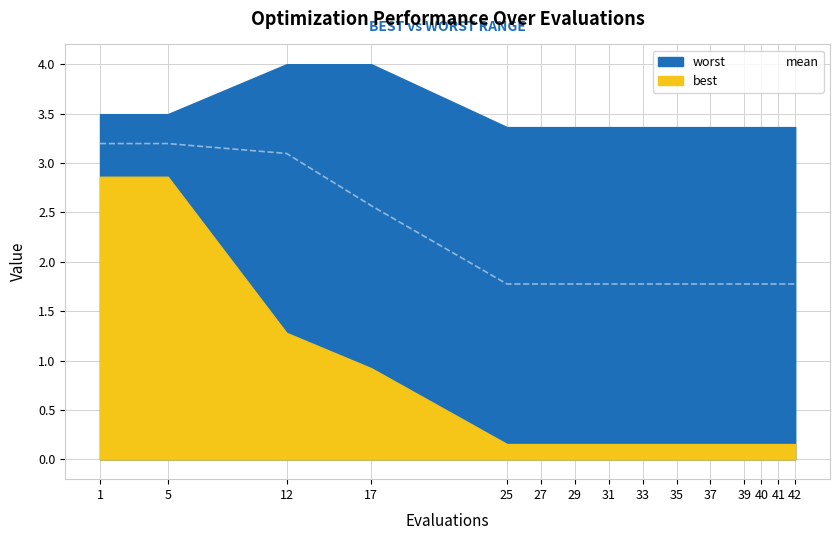

What is the average value?

2.1